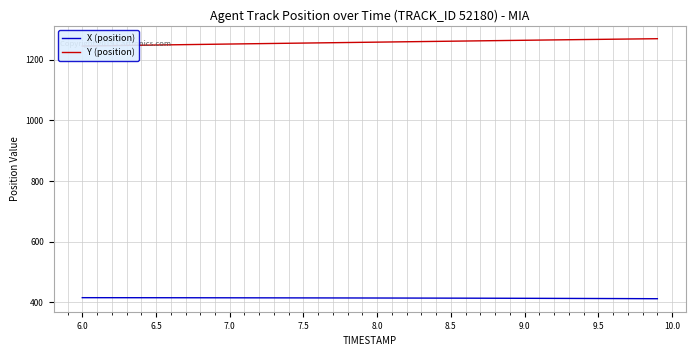

What is the lowest value of the X (position) series?

412.4